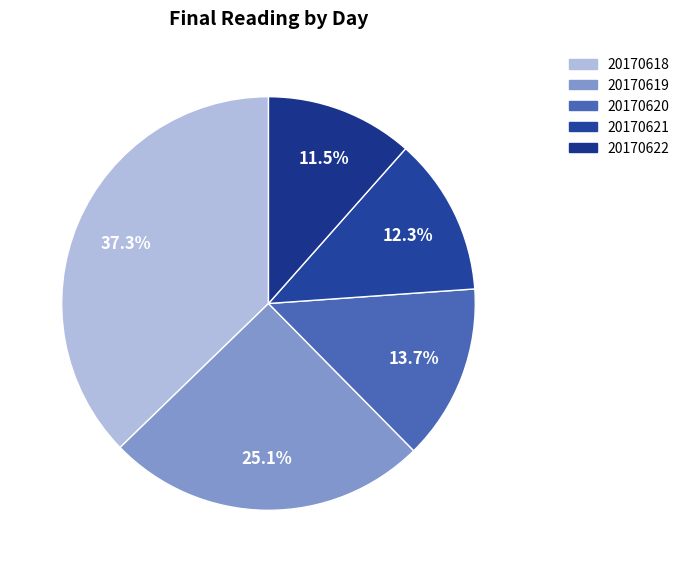

Which category has the biggest portion of the pie?

20170618